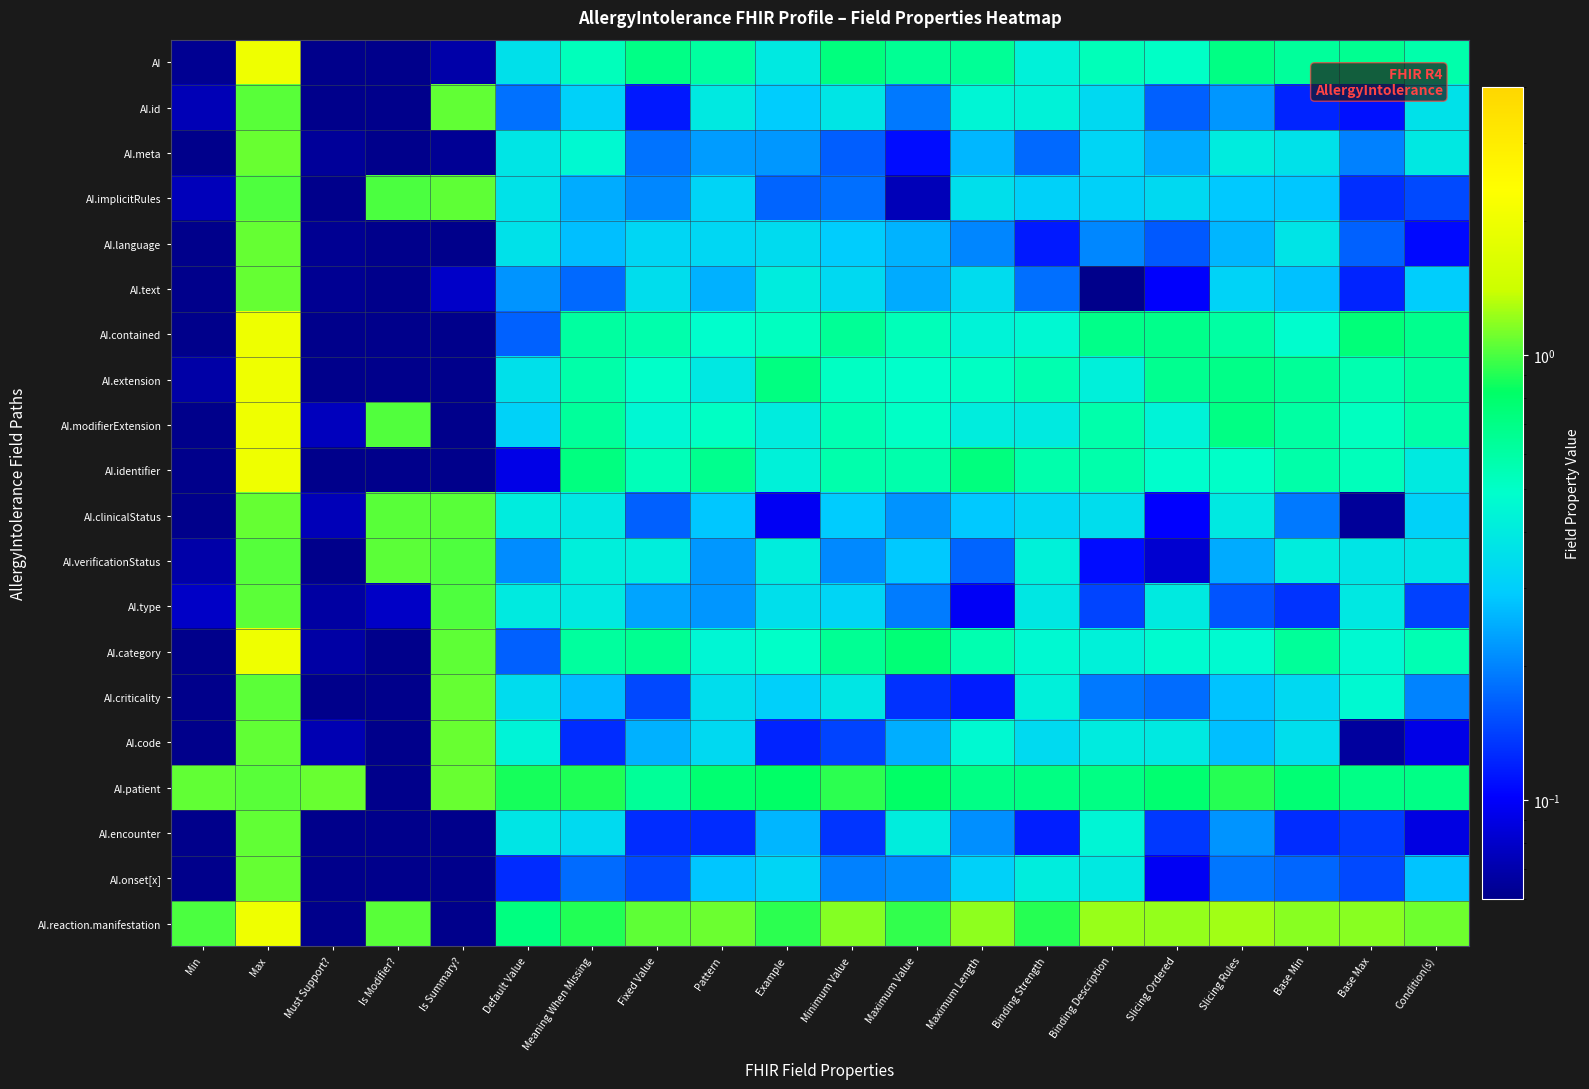

Which category has the lowest value across all series?

Must Support?